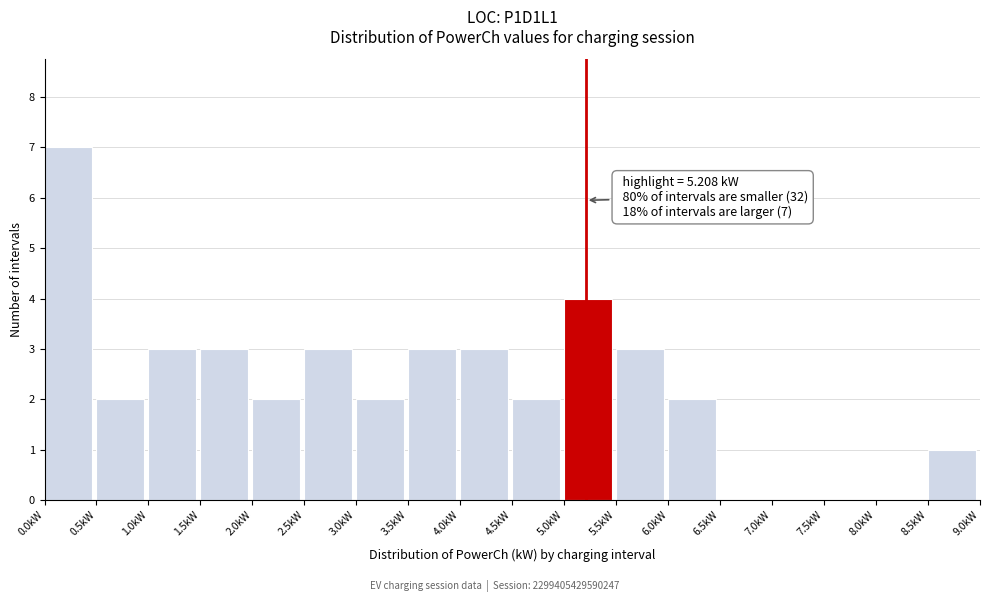

Over which range of the x-axis is the bar tallest?

0.0 to 0.5